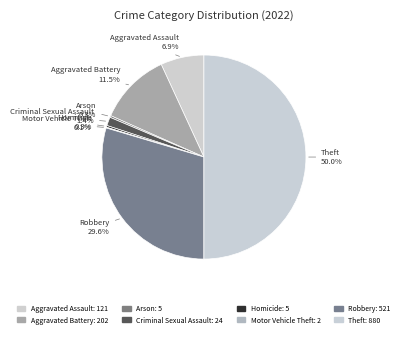

To the nearest percent, what is the average slice percentage?

12%